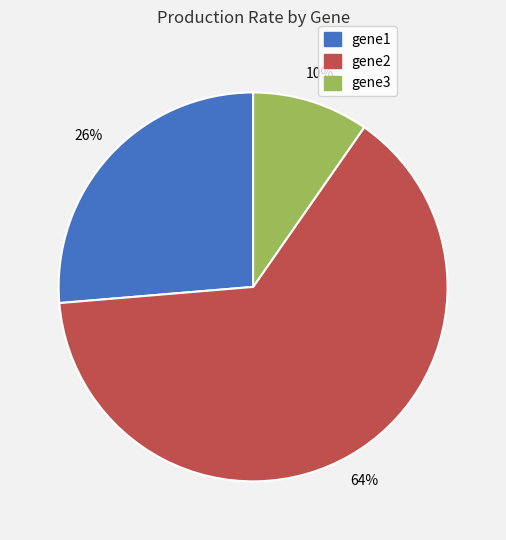

To the nearest percent, what is the combined percentage of gene3 and gene1?

36%